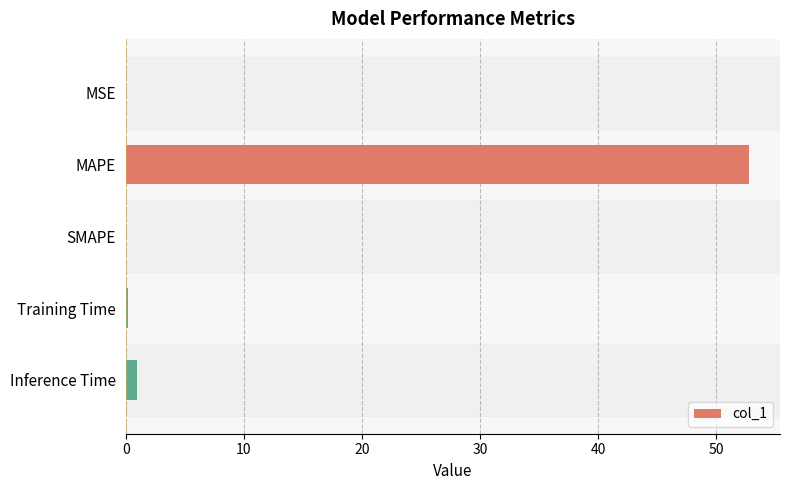

Which category has the highest value across all series?

MAPE